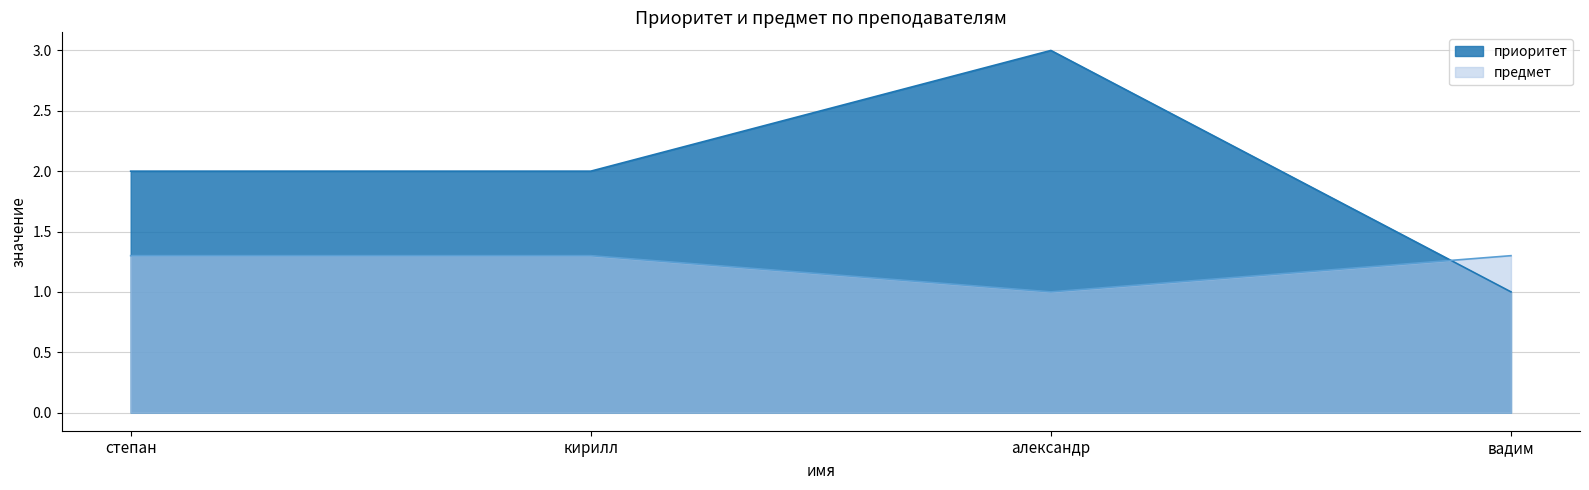

At which category is the sum across all series the highest?

александр